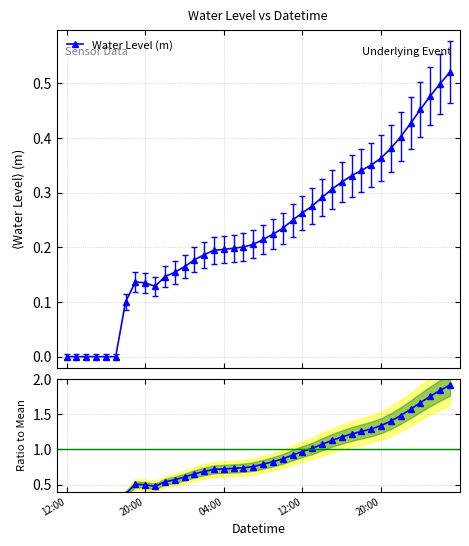

What is the label of the 20th point from the left?

19